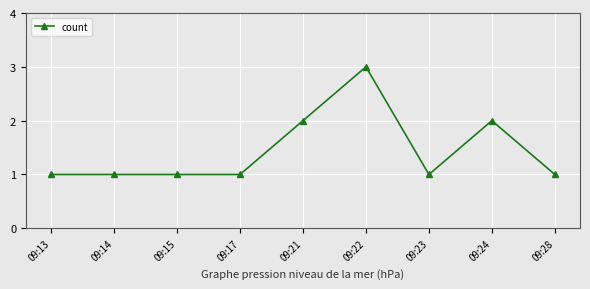

How many series are shown in this chart?

1